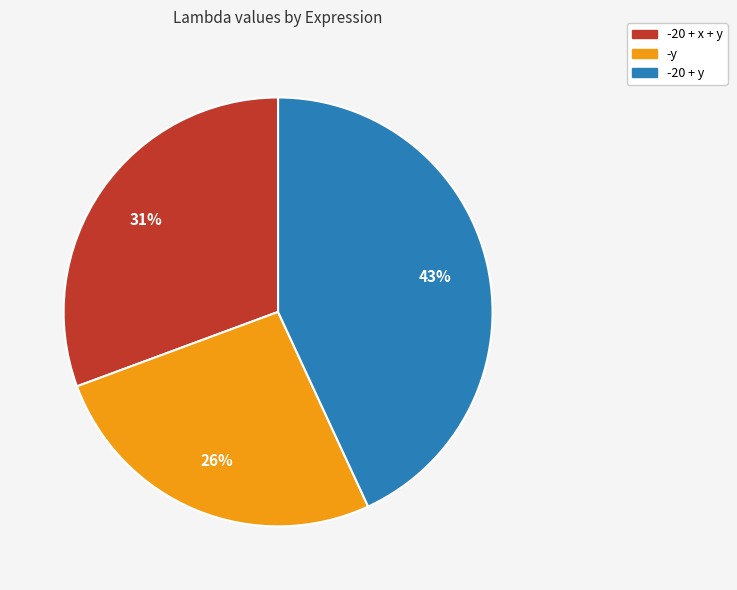

Rank the categories by value from lowest to highest.

-y, -20 + x + y, -20 + y